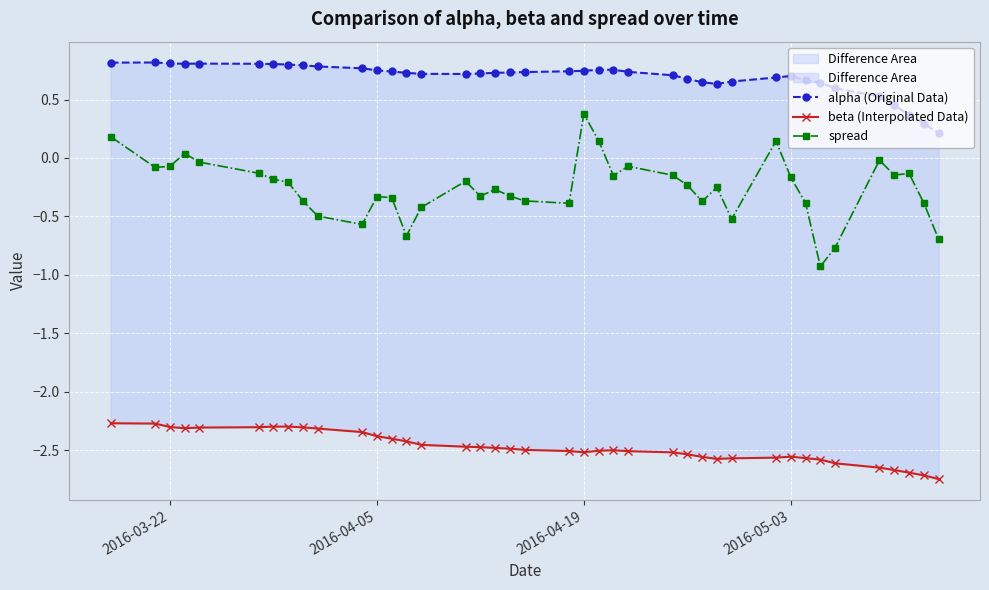

Which category has the highest value in the spread series?

2016-04-19